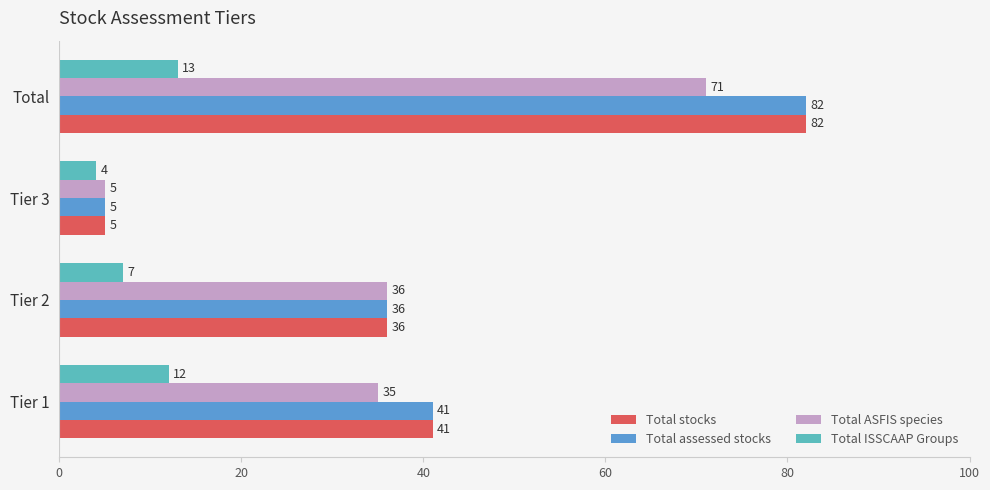

What is the difference between the highest and lowest values at Tier 1?

29